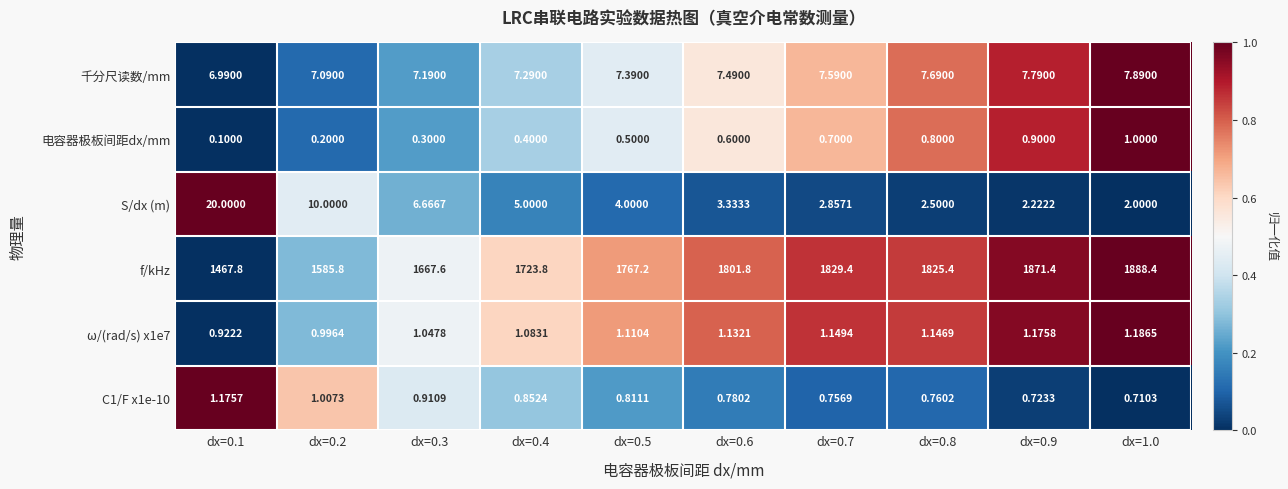

Which series has the largest range (max minus min)?

f/kHz